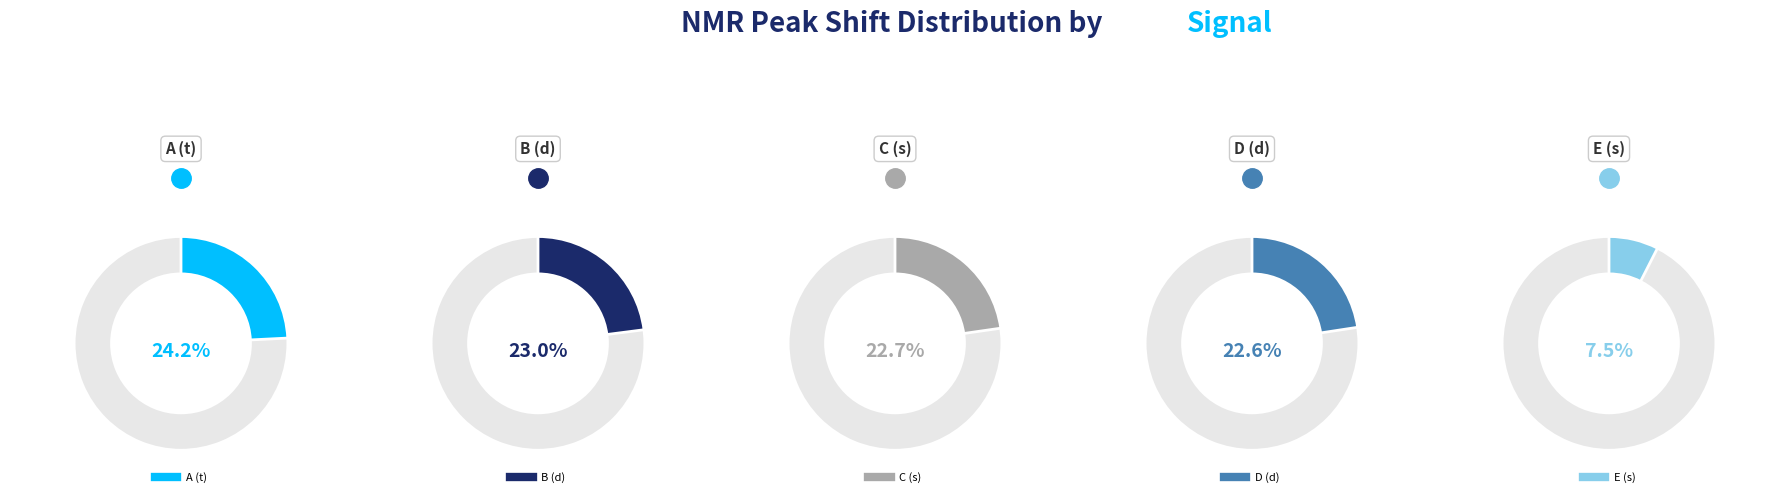

Is there any slice that represents more than half of the pie?

No